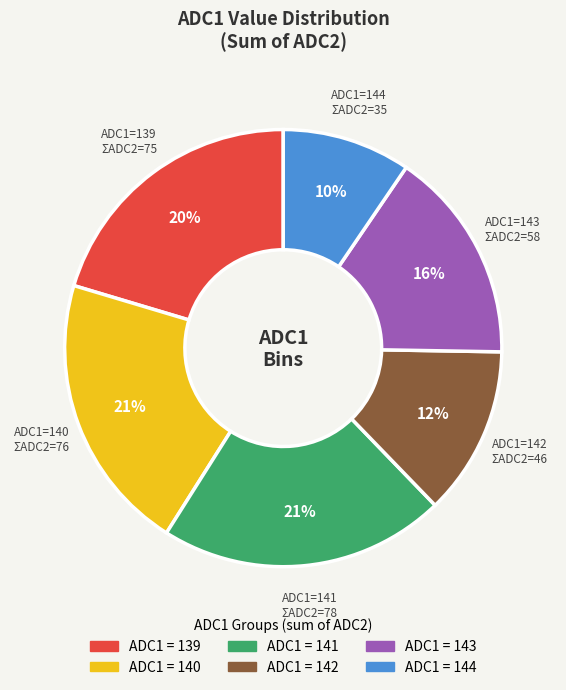

To the nearest percent, what is the average slice percentage?

17%